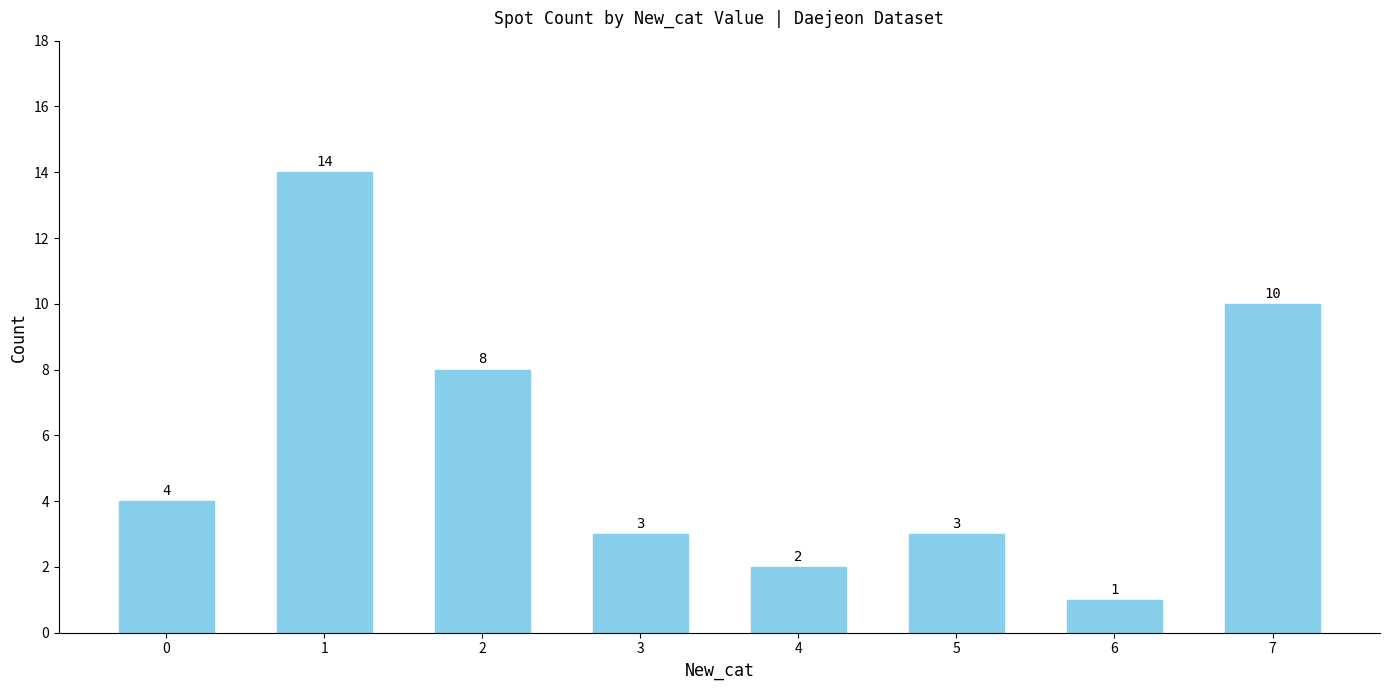

Which has a higher value, 2 or 3?

2